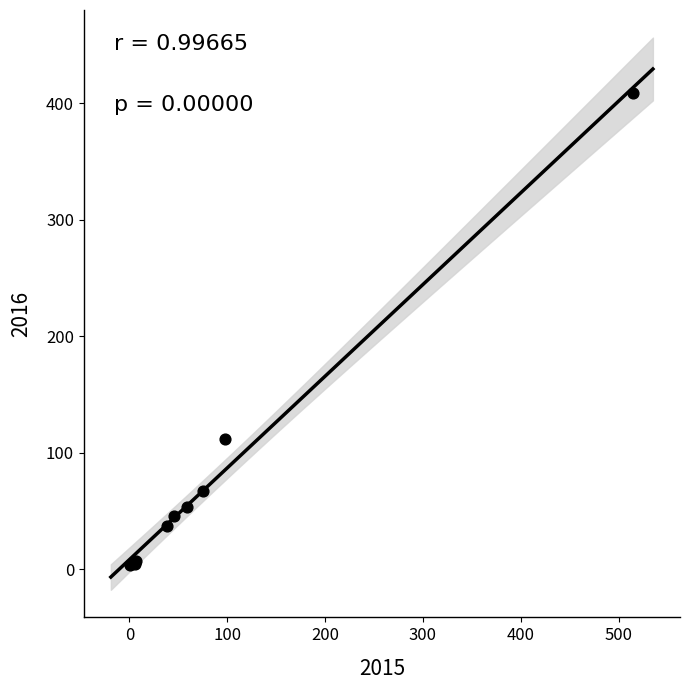

What Y value in the scatter plot is closest to 206?

112